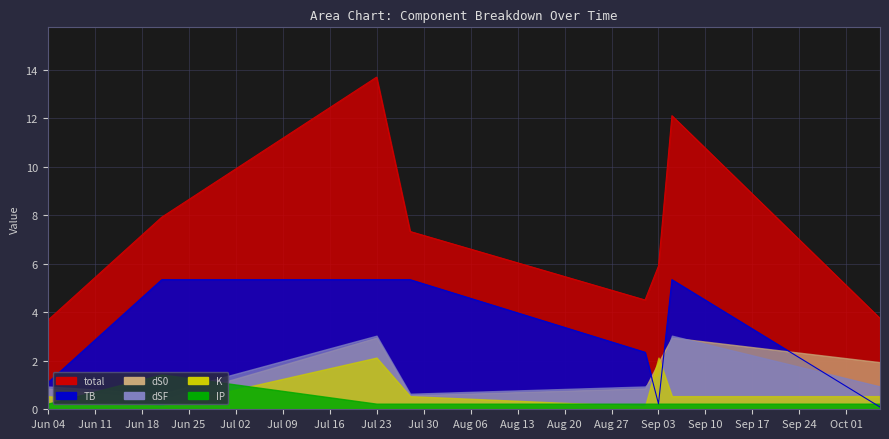

At how many categories does at least one series exceed 9?

2